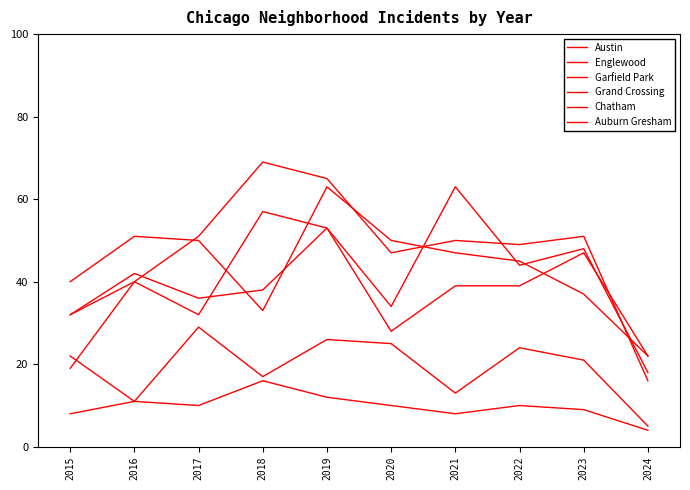

The value of Chatham at 2023 is 21. True or false?

True